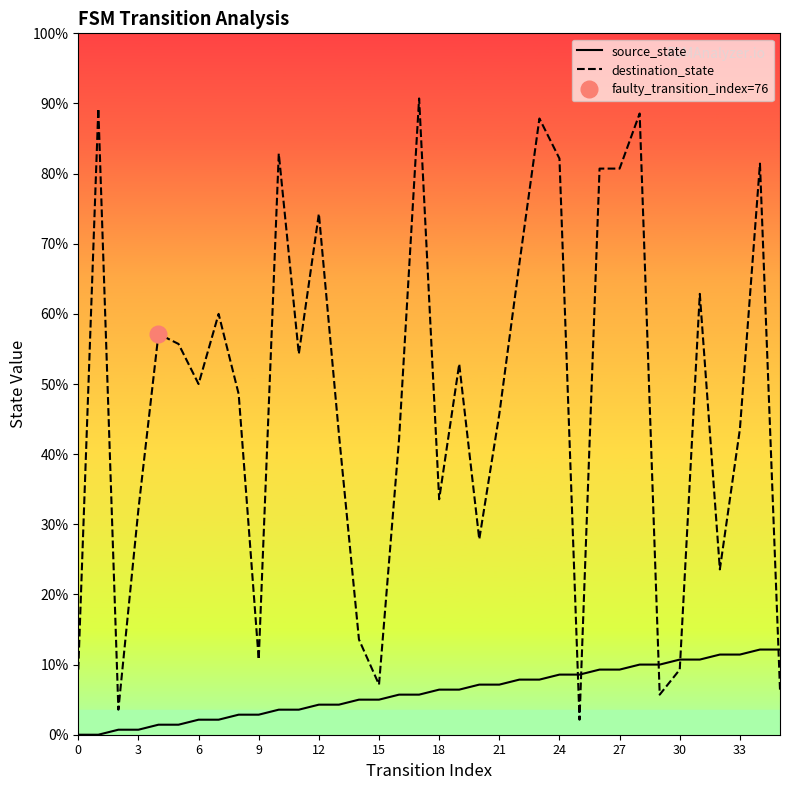

How many values in the destination_state series exceed 70?

17